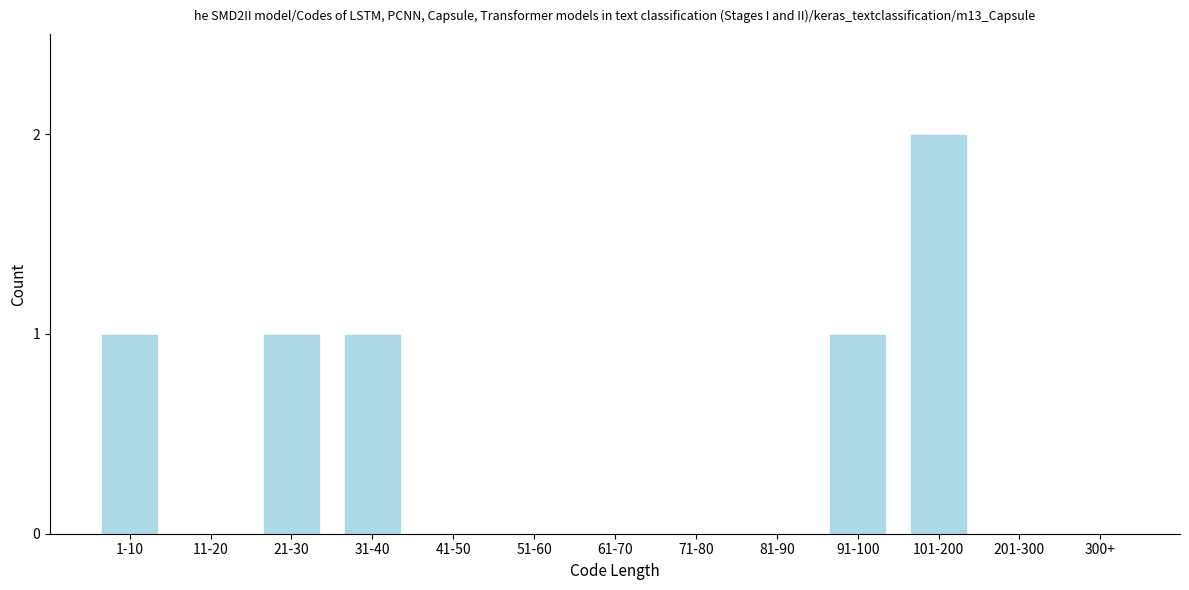

Reading right to left, what are all the values shown in this chart?

300+=0	201-300=0	101-200=2	91-100=1	81-90=0	71-80=0	61-70=0	51-60=0	41-50=0	31-40=1	21-30=1	11-20=0	1-10=1